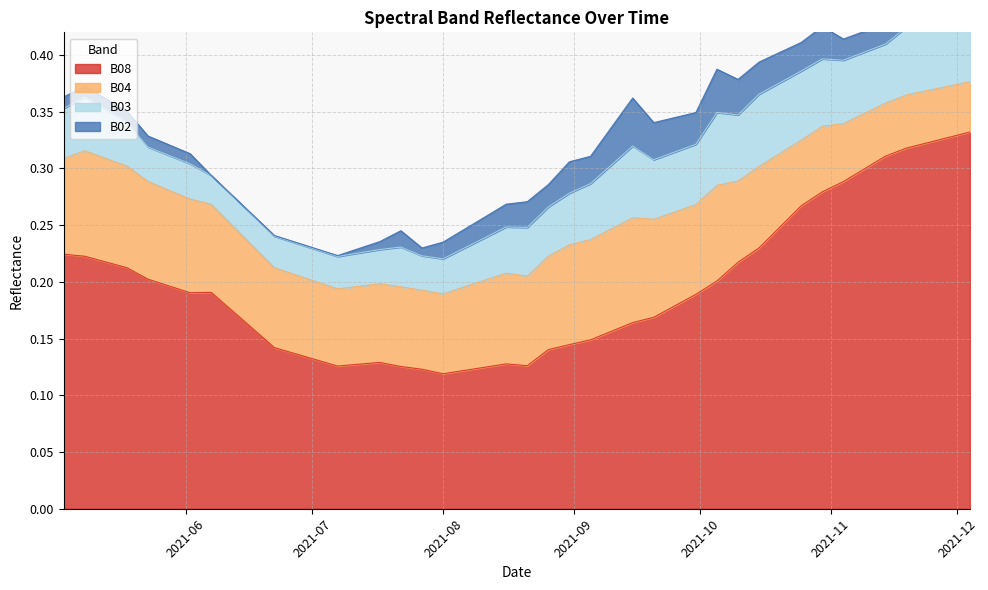

Does the chart display data point markers on the line(s)?

No